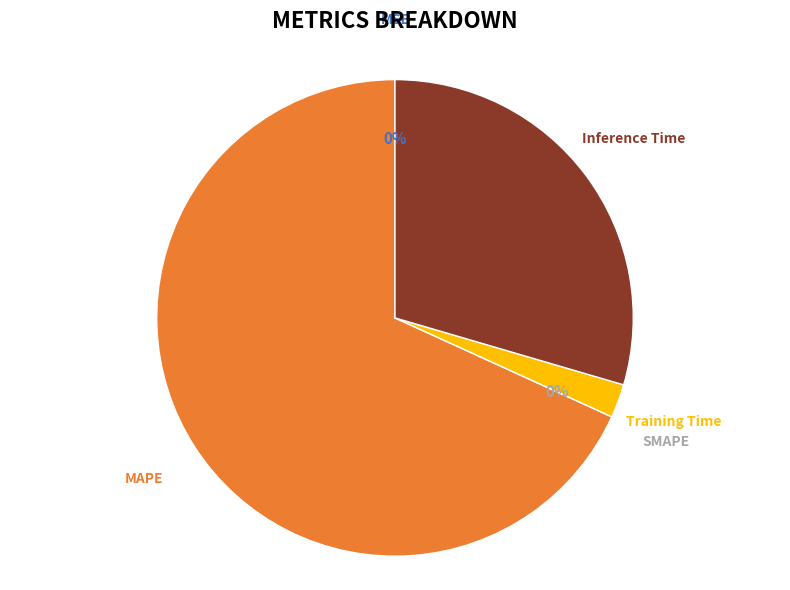

What is the smallest slice in the pie chart?

SMAPE